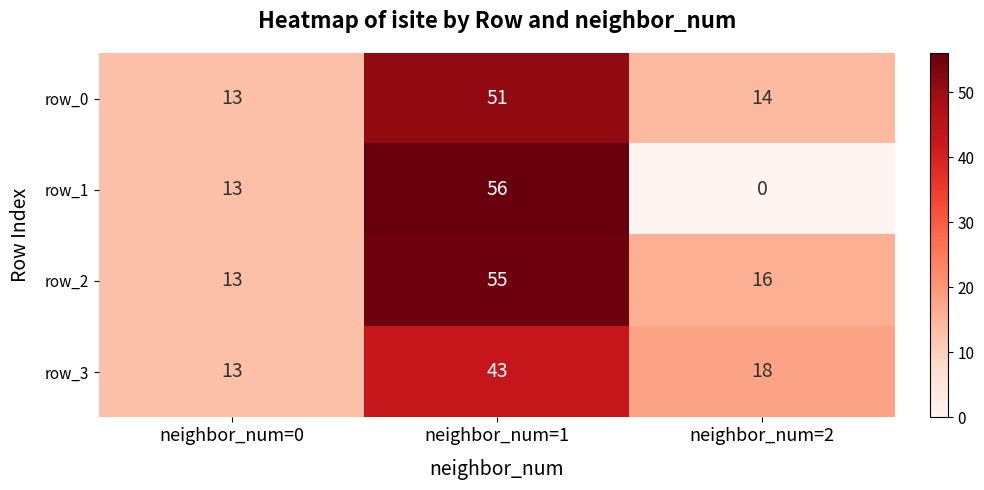

List the labels in order of row_3 value, smallest first.

neighbor_num=0, neighbor_num=2, neighbor_num=1